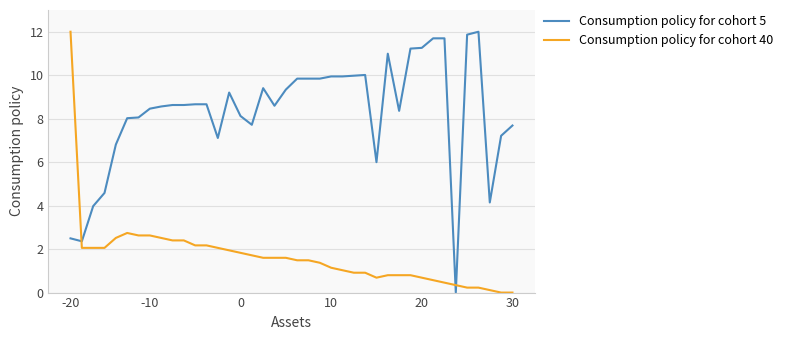

Is this an area chart (filled region under the line)?

No